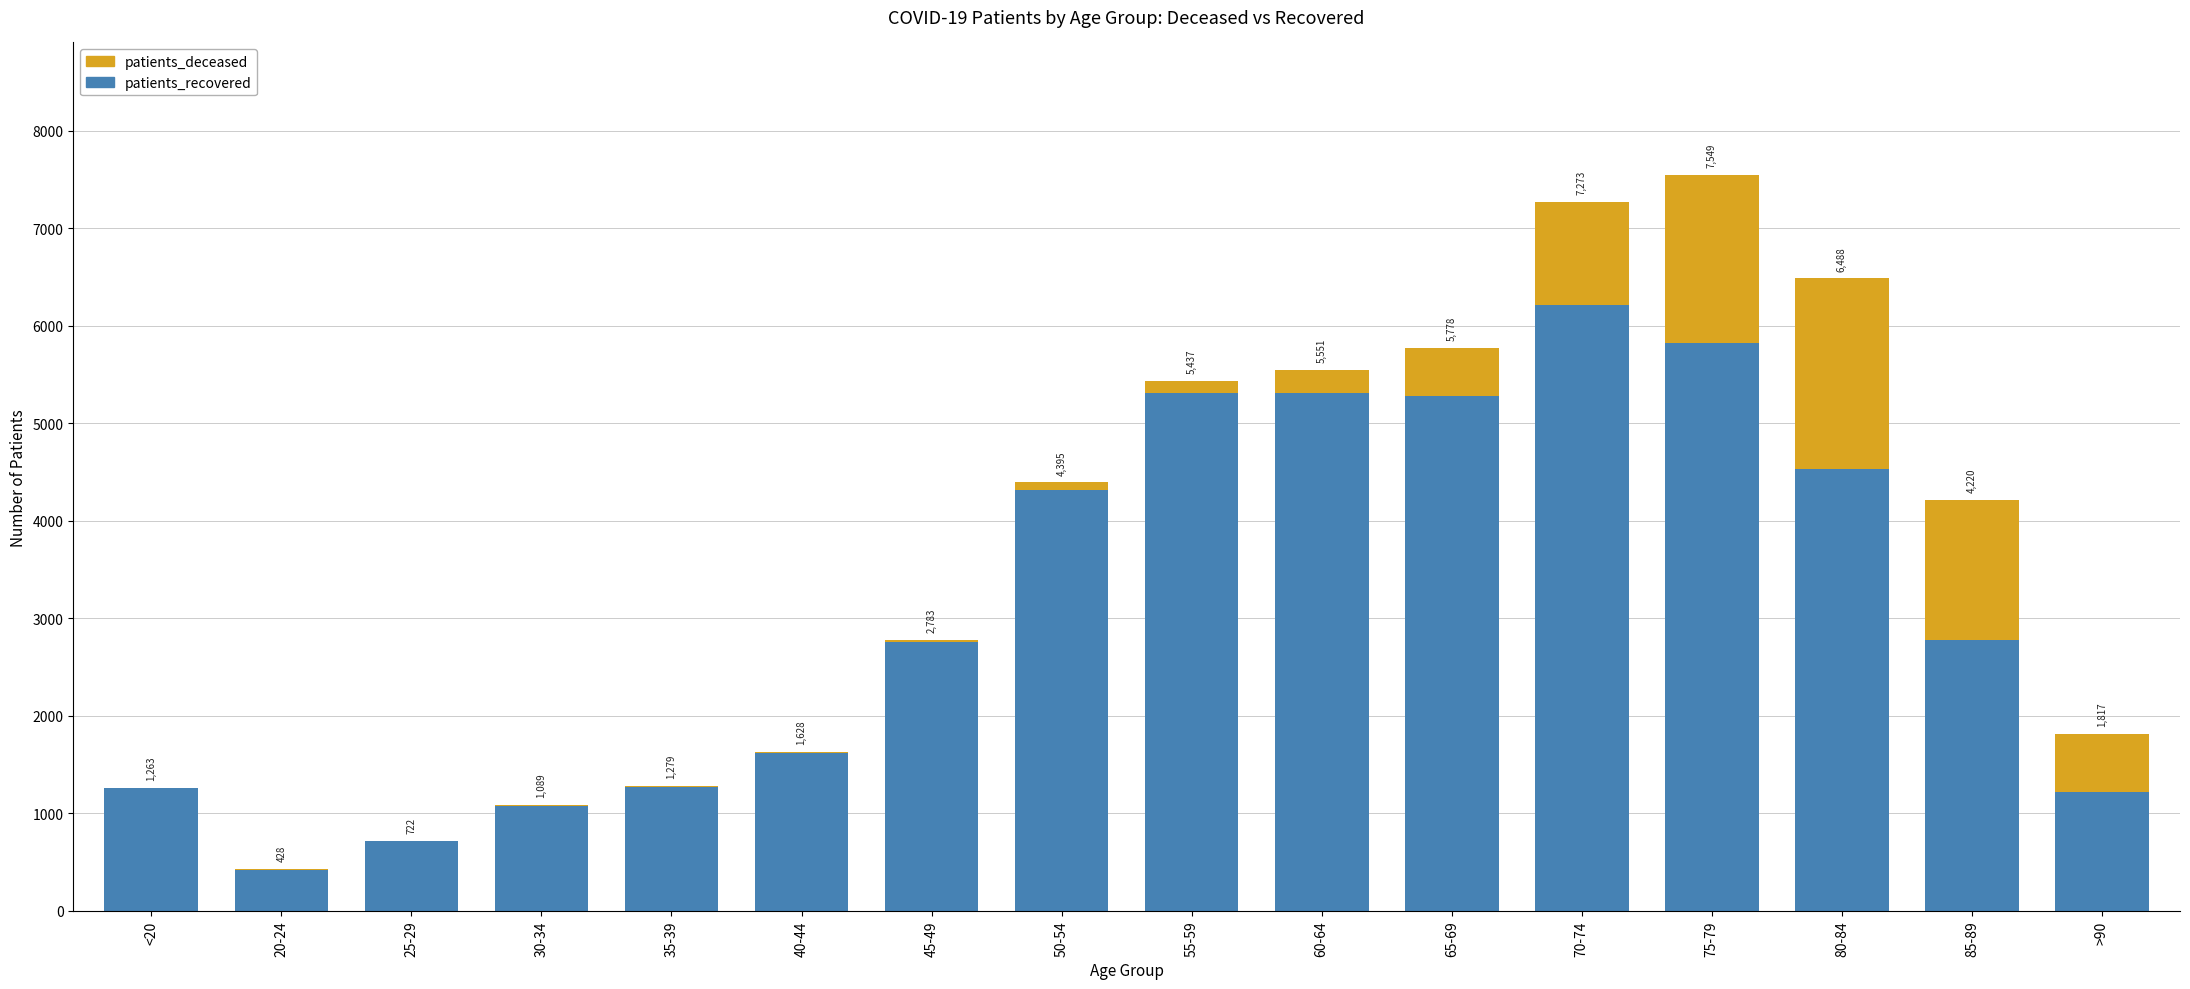

What are all the series names shown in the legend?

patients_deceased, patients_recovered